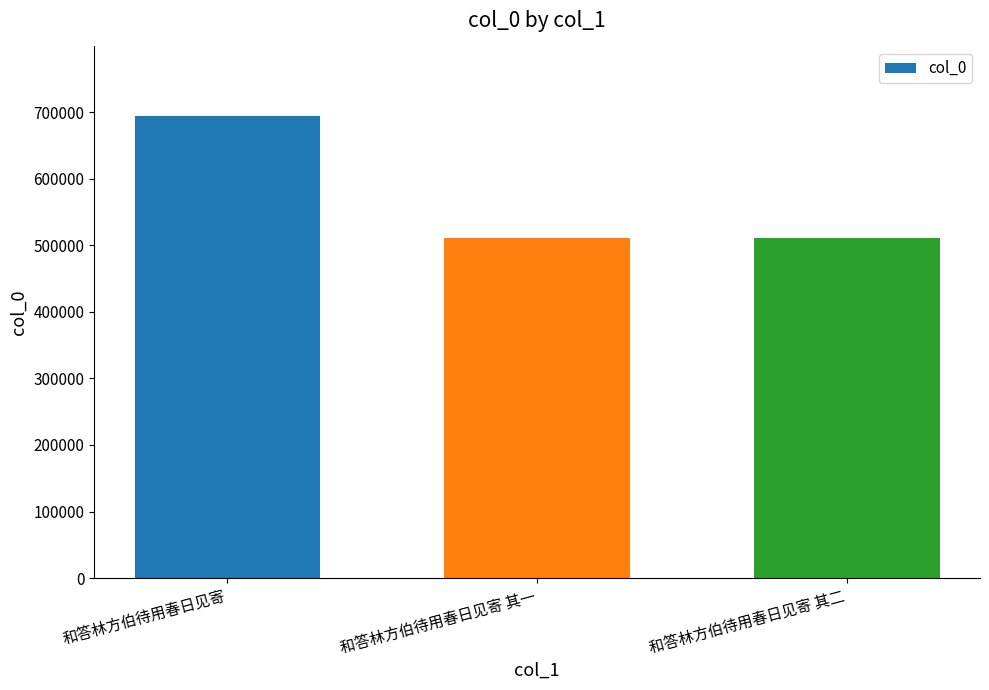

What position from the left is 和答林方伯待用春日见寄?

1